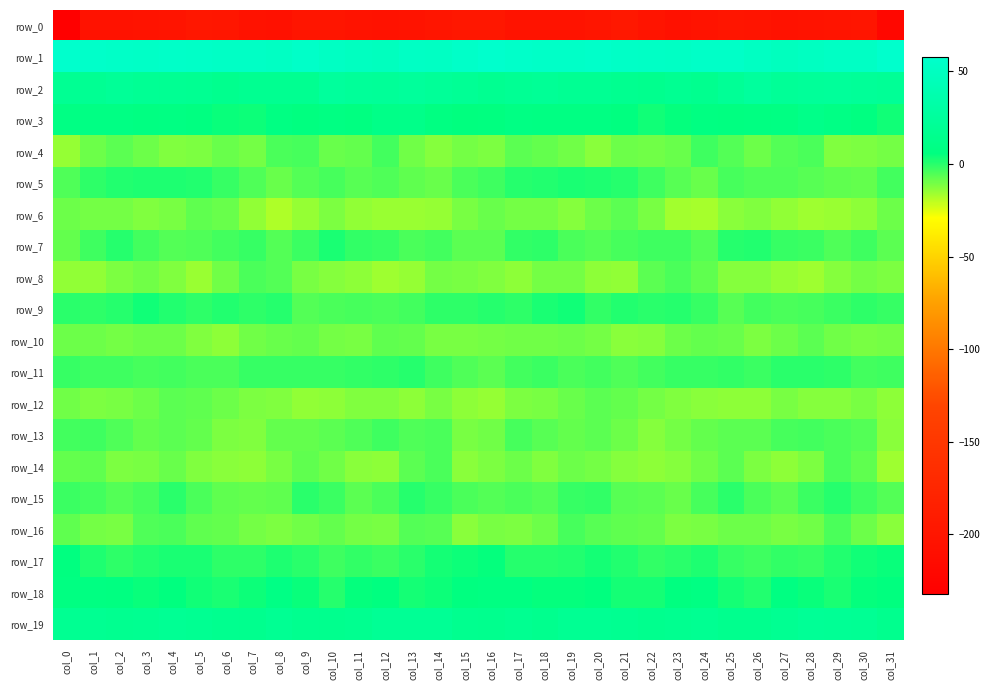

Count the number of data series in this chart.

20